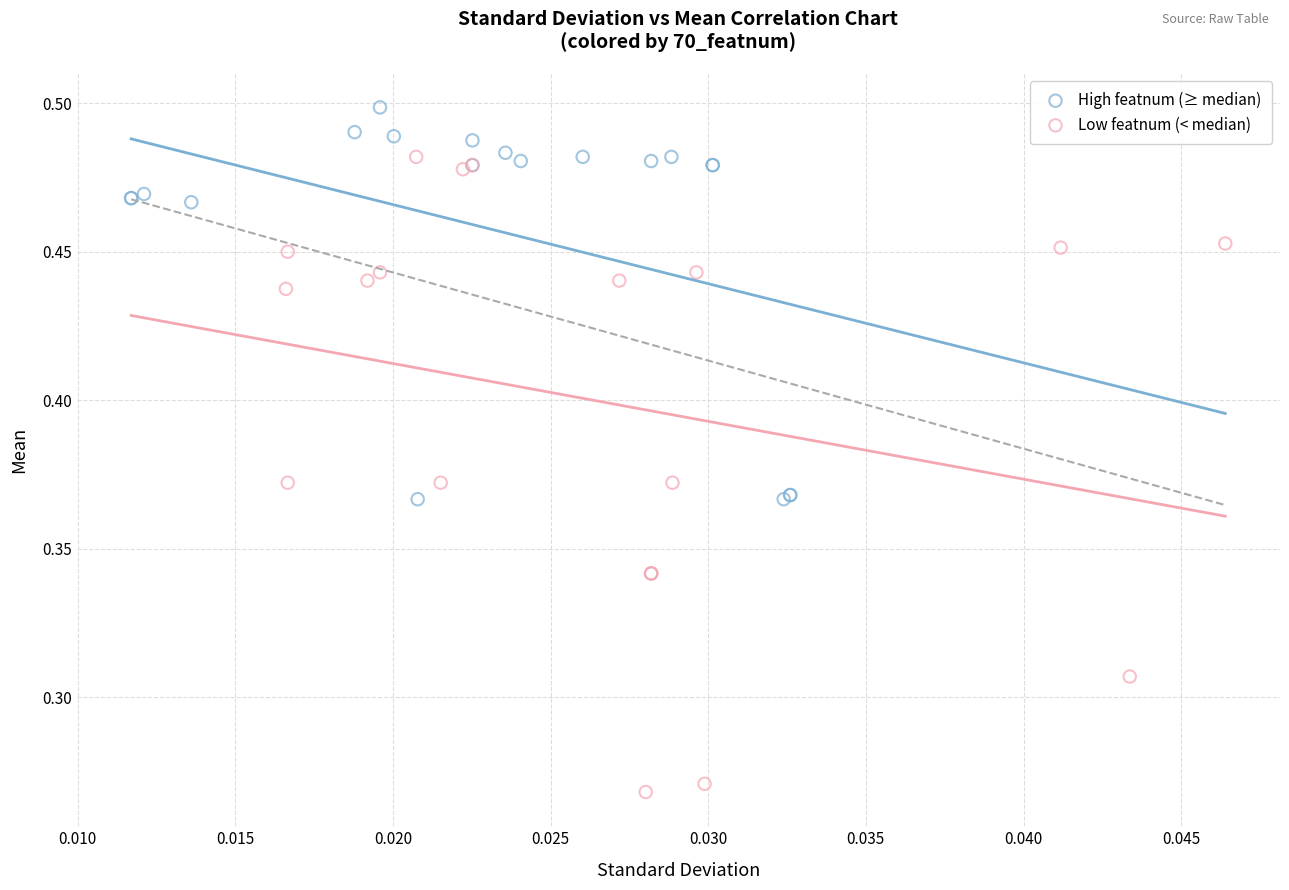

Which series has the largest Y range (max minus min)?

Low featnum (< median)